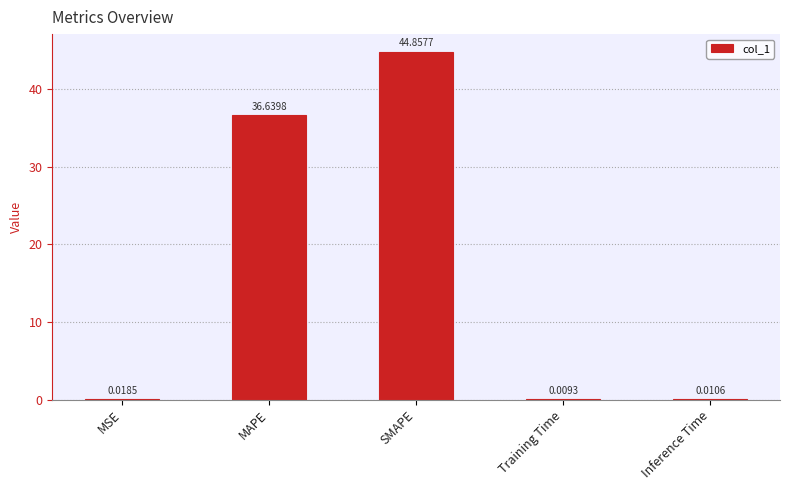

At which category does the chart reach its peak across all series?

SMAPE